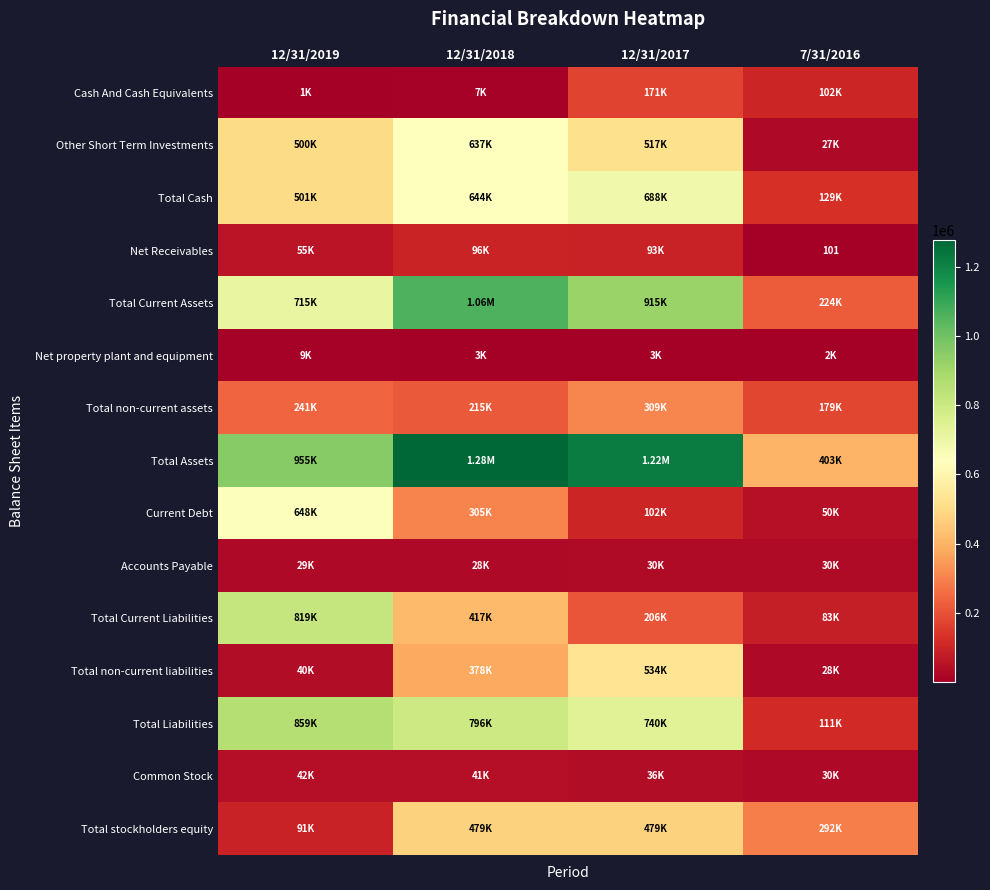

The value of Total non-current liabilities at 12/31/2018 is 648882. True or false?

False